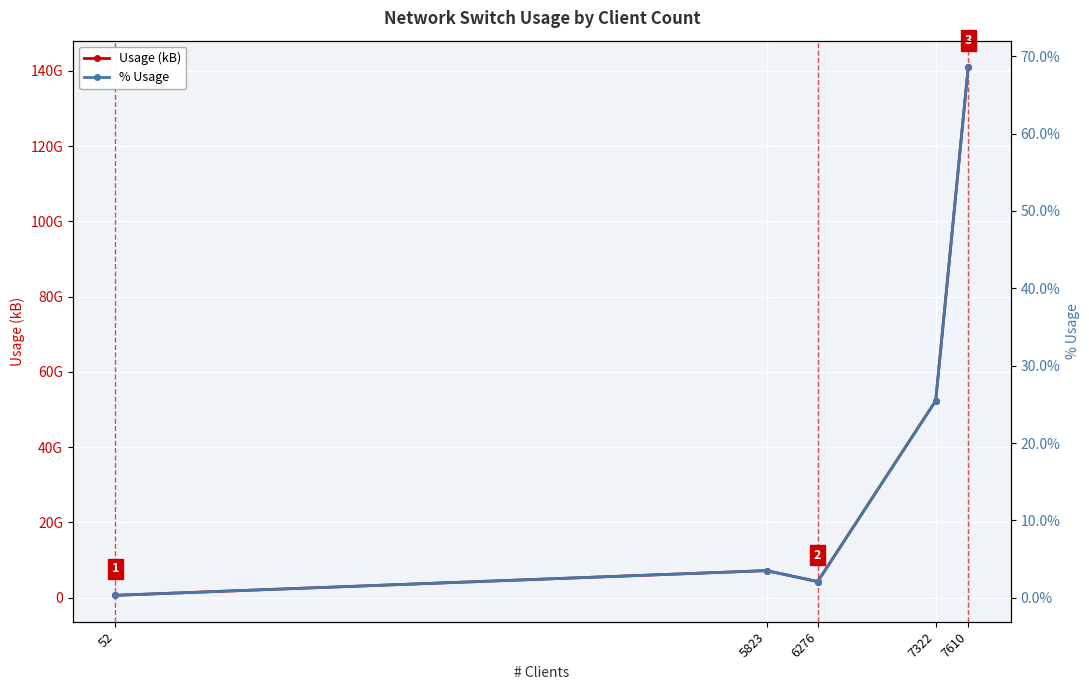

Count the number of data series in this chart.

2